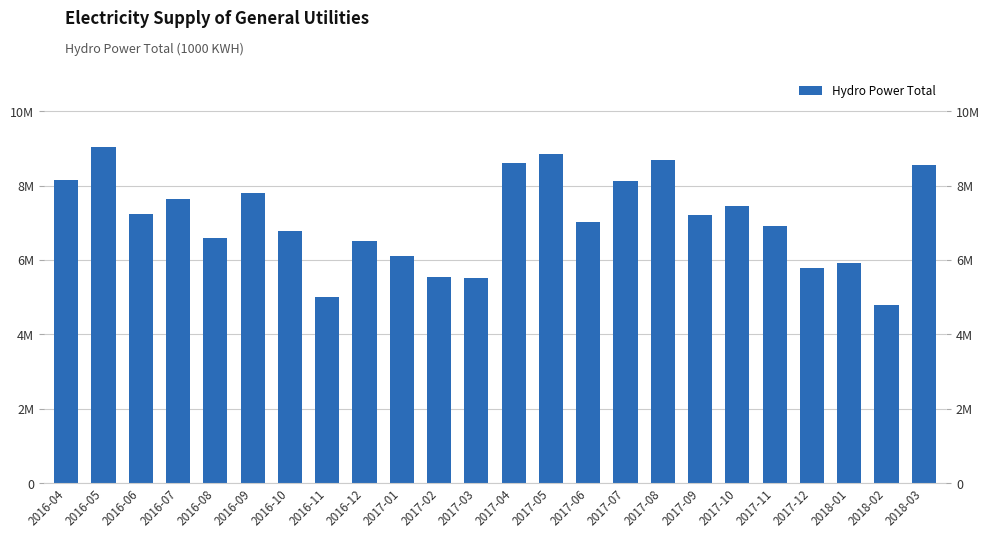

Where does the data first go above 7204528?

2016-04